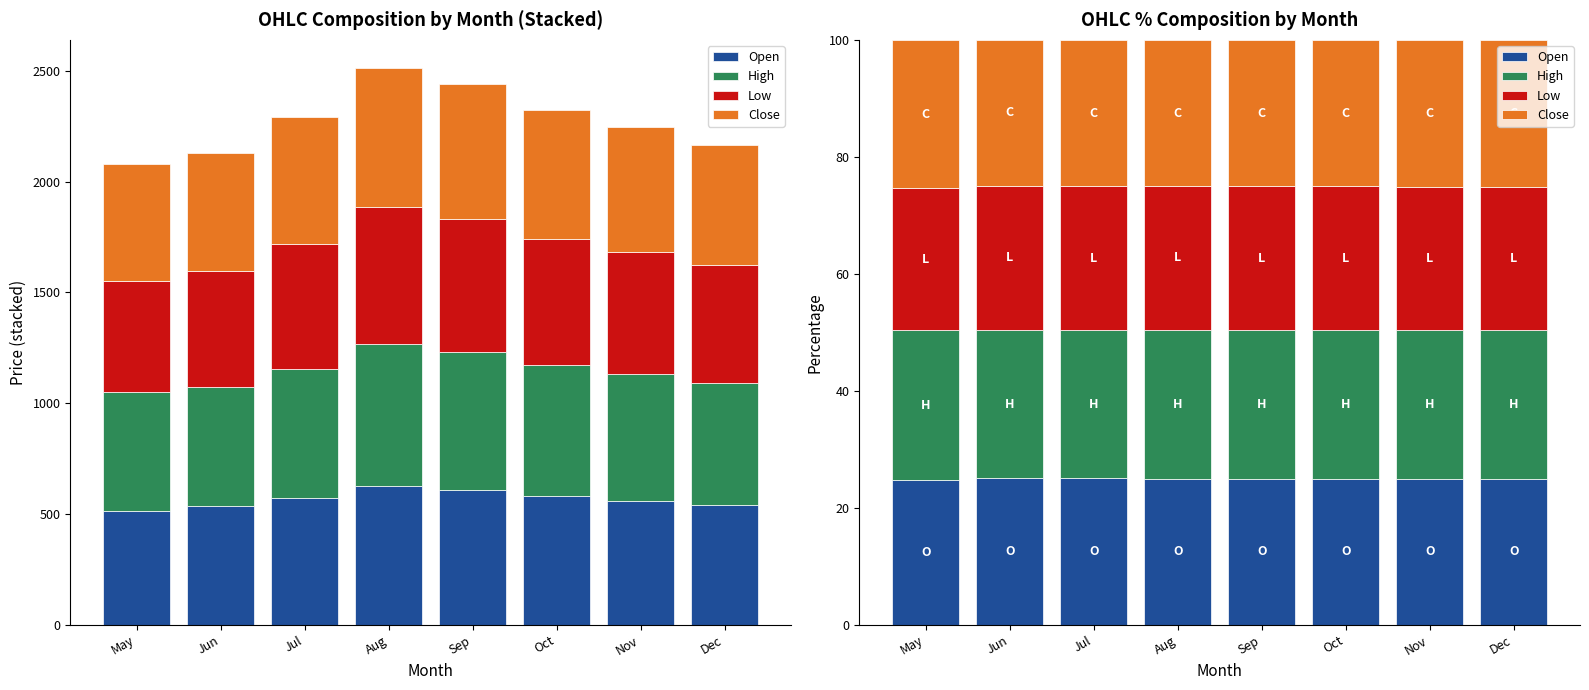

The Low series shows 24.5 at Nov. True or false?

True